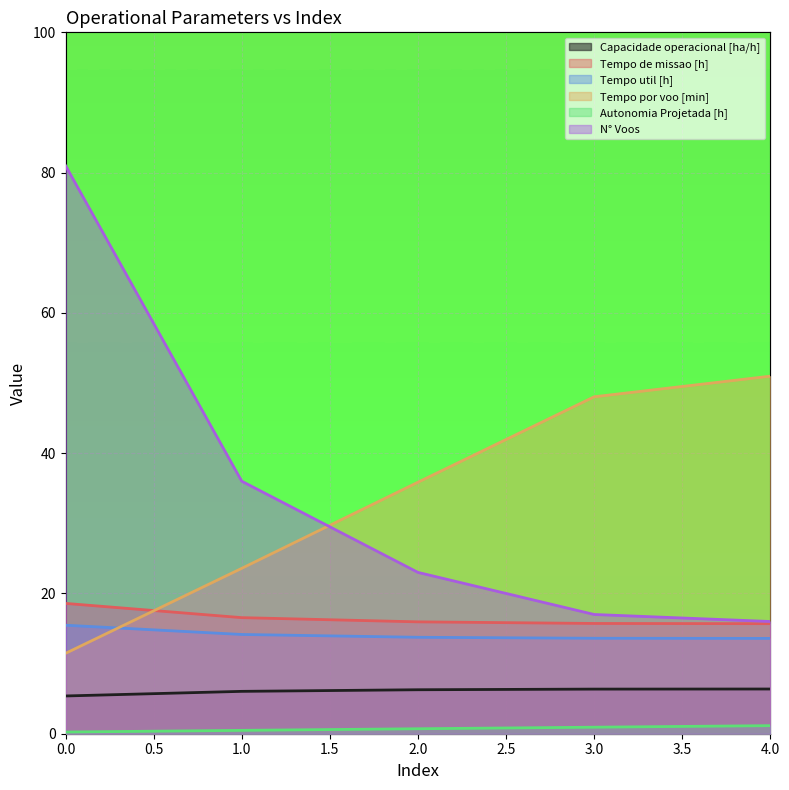

Reading right to left, transcribe all the data shown in this chart.

Capacidade operacional [ha/h]: 6.4	6.4	6.3	6.0	5.4
Tempo de missao [h]: 15.7	15.7	15.9	16.6	18.6
Tempo util [h]: 13.6	13.6	13.8	14.2	15.5
Tempo por voo [min]: 51.0	48.0	35.9	23.6	11.5
Autonomia Projetada [h]: 1.1	0.9	0.7	0.5	0.2
N° Voos: 16.0	17.0	23.0	36.0	81.0